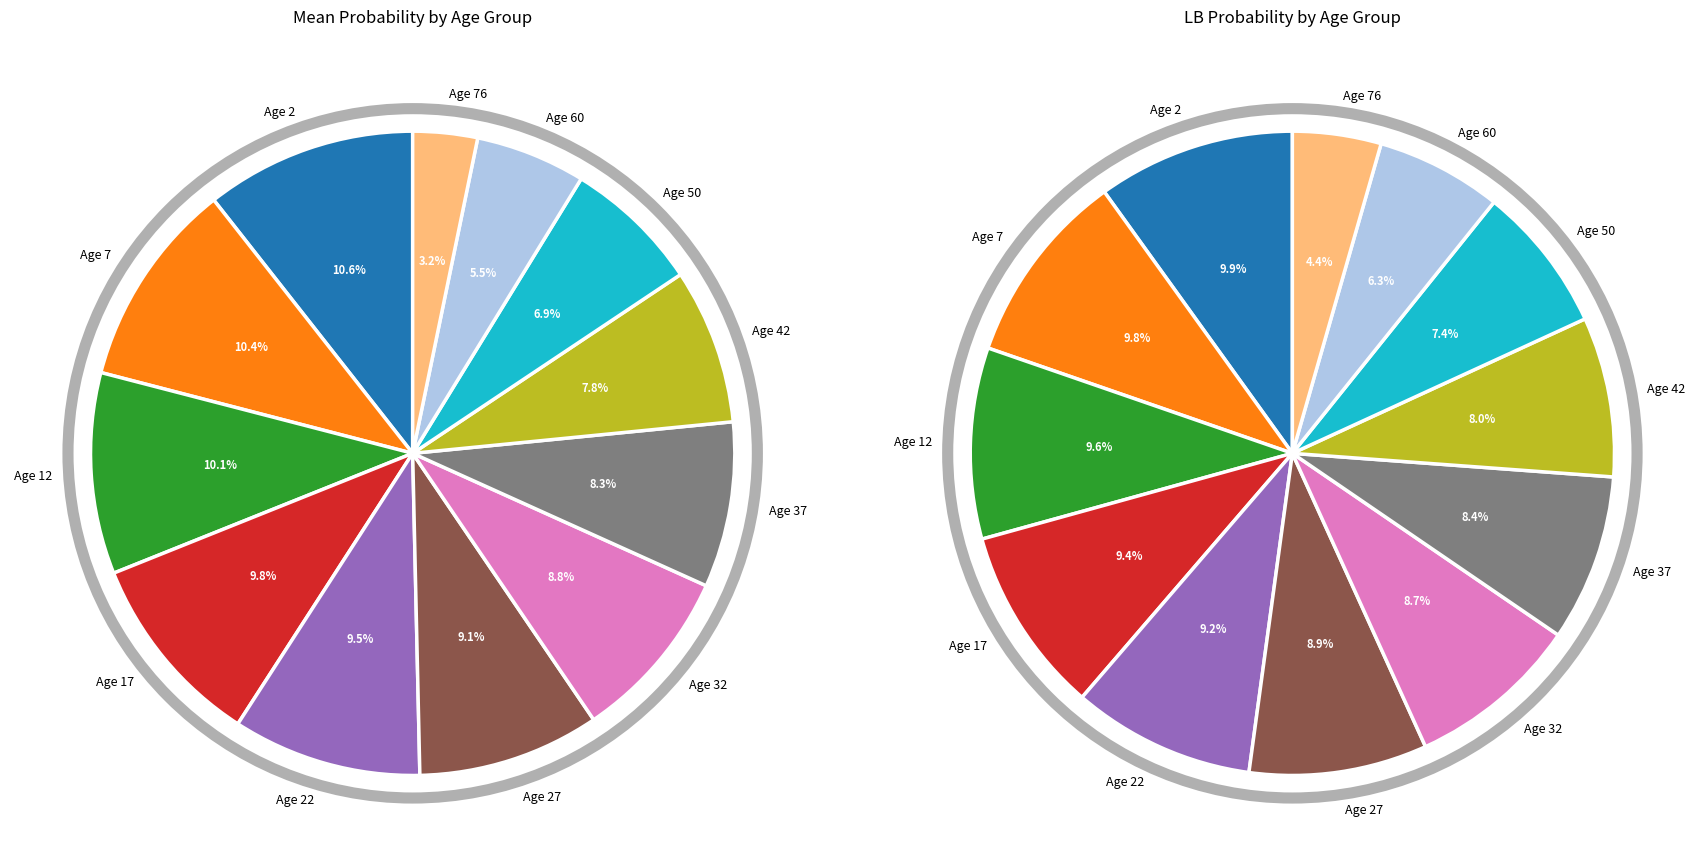

True or false: 3 accounts for 10% of the total.

True